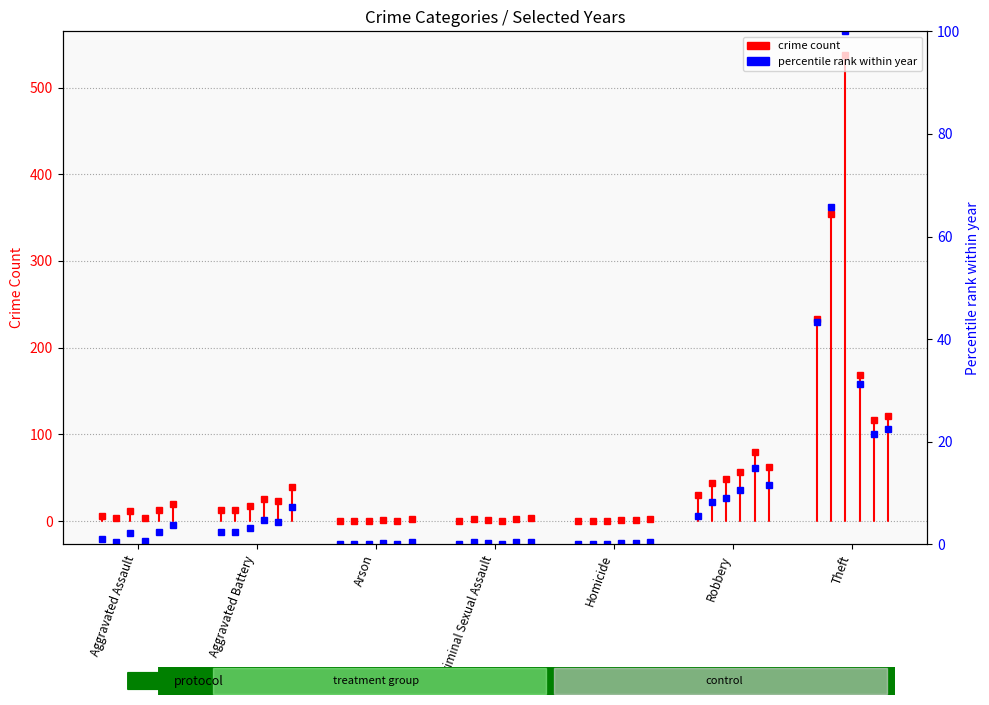

Does the chart display data point markers on the line(s)?

Yes